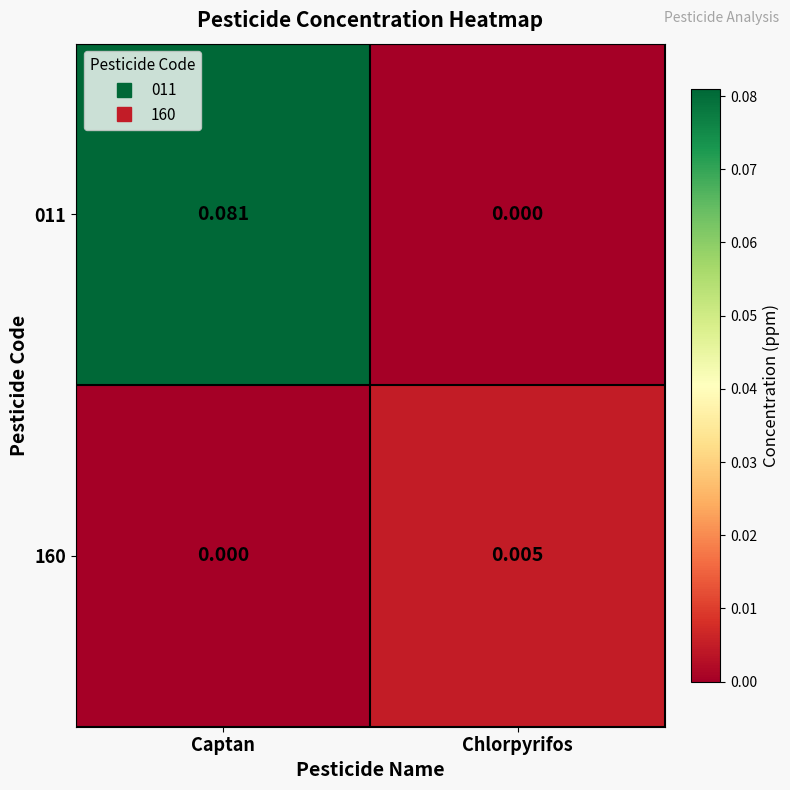

Which category has the highest value in the 160 series?

Chlorpyrifos